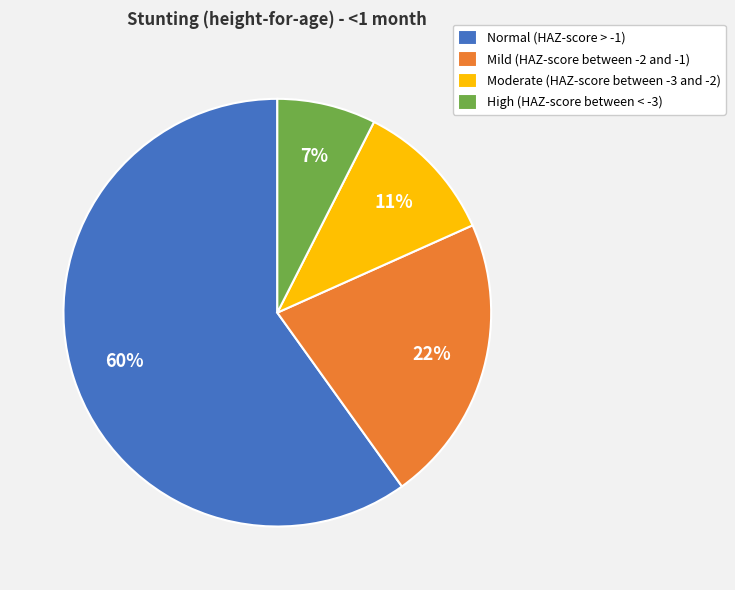

How many segments does this pie chart have?

4